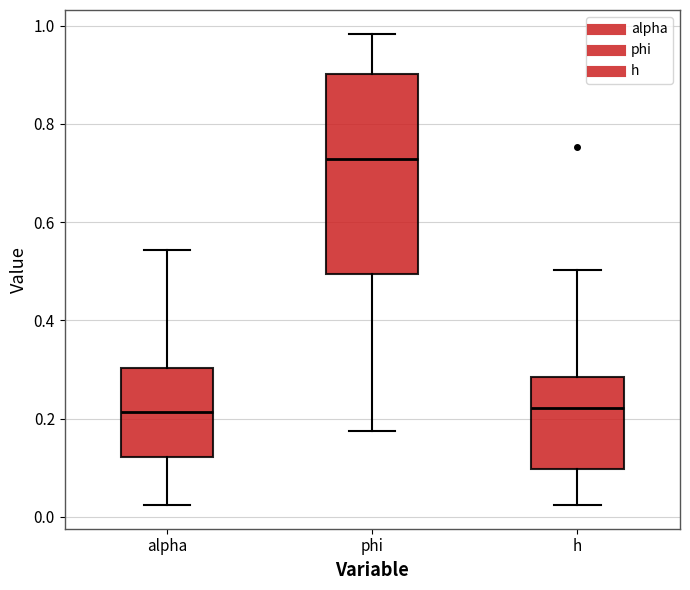

Which box is the tallest, from its lower edge to its upper edge?

phi